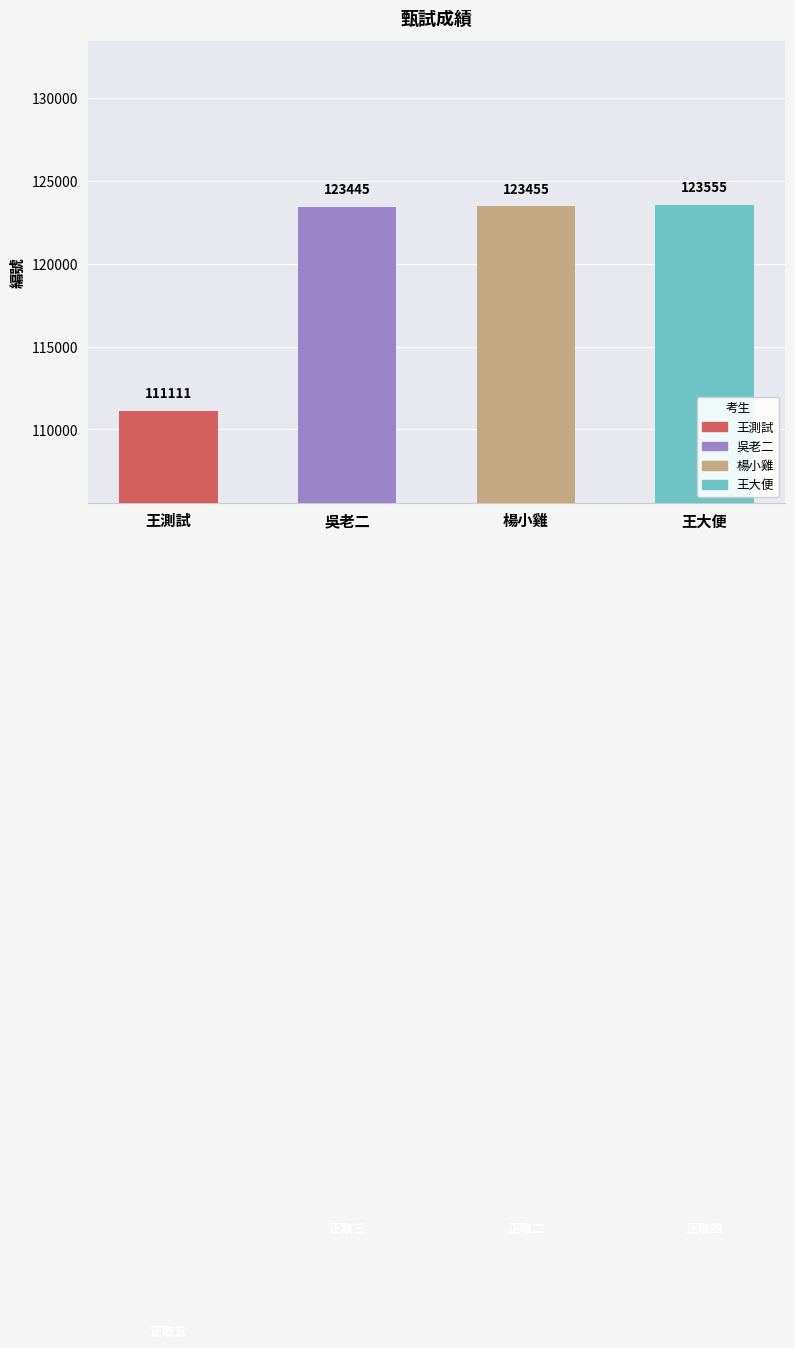

Count the number of data series in this chart.

1